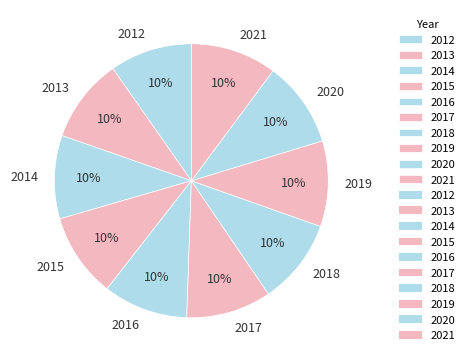

To the nearest percent, what is the average slice percentage?

10%